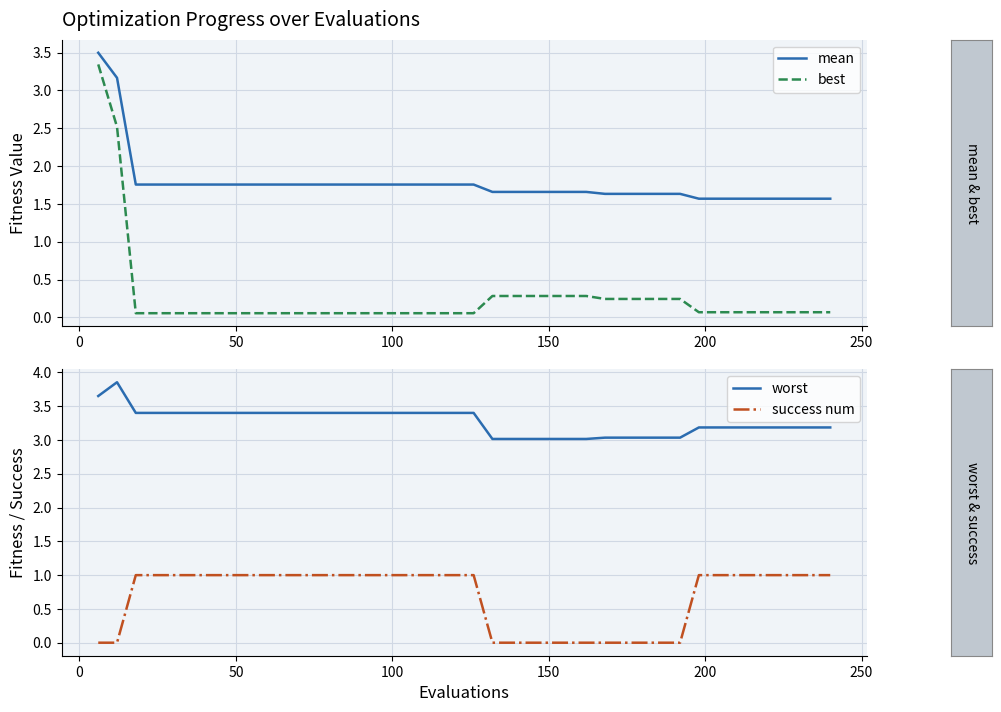

What is the value of the worst point at the 10th from the left?

3.4